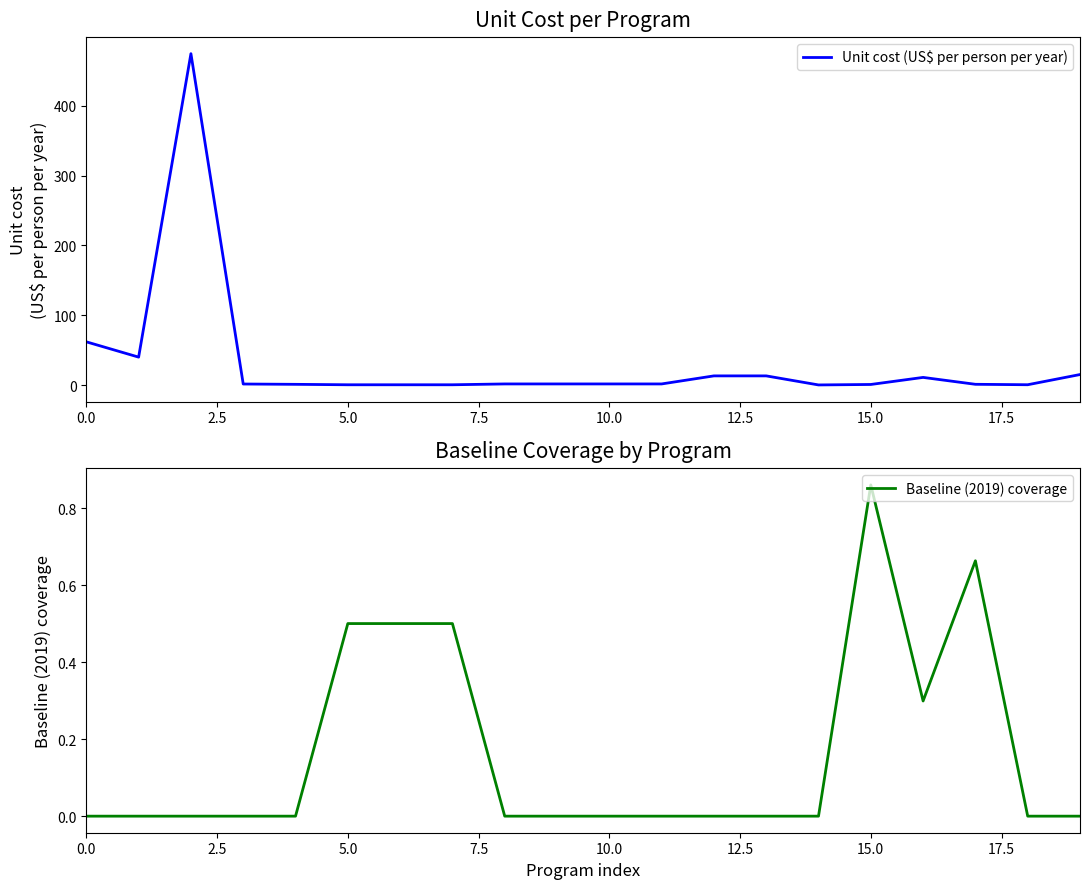

Which series has the largest range (max minus min)?

Unit cost (US$ per person per year)